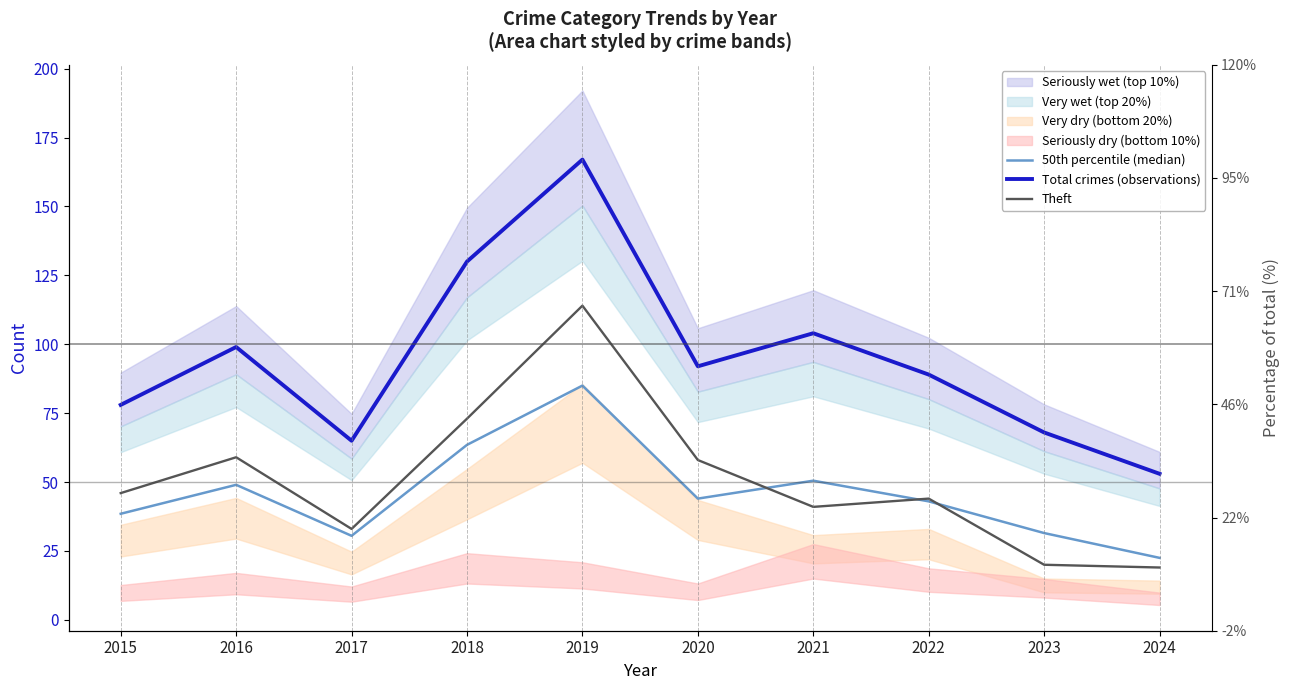

Where is Total crimes (observations) nearest to the value 110?

2021